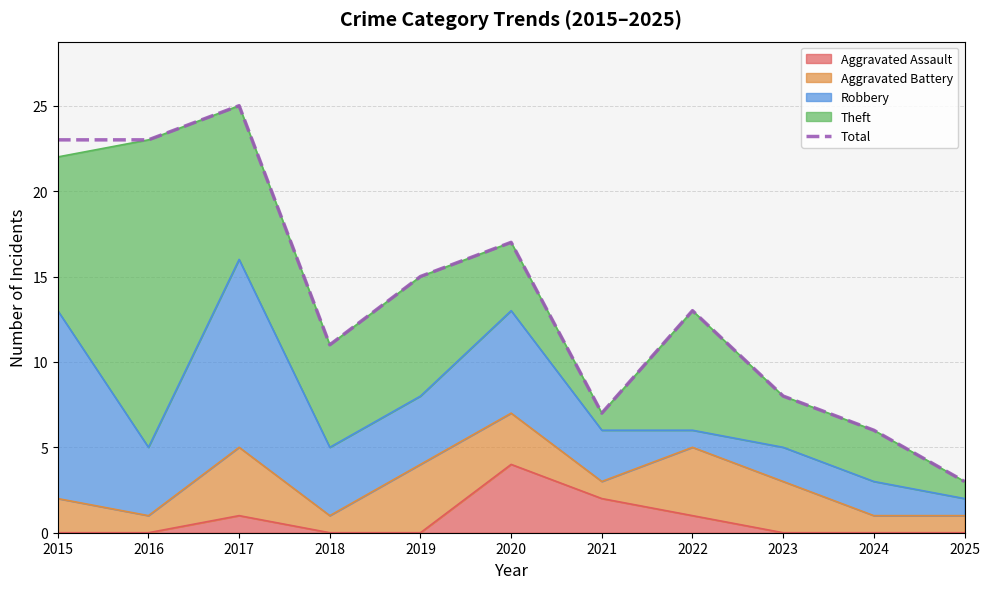

What is the sum of all values?

151